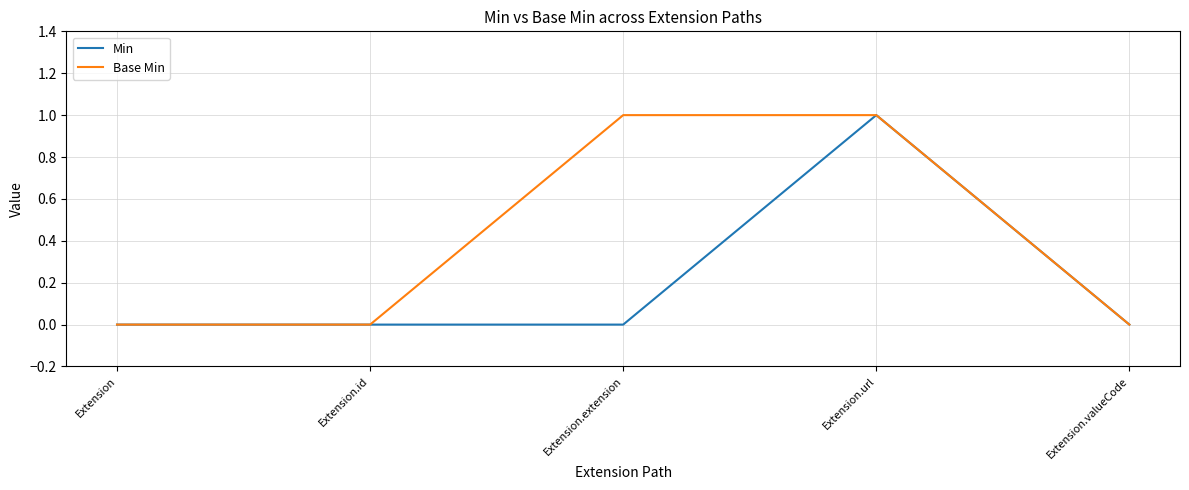

What is the difference between the maximum and minimum values in the Min series?

1